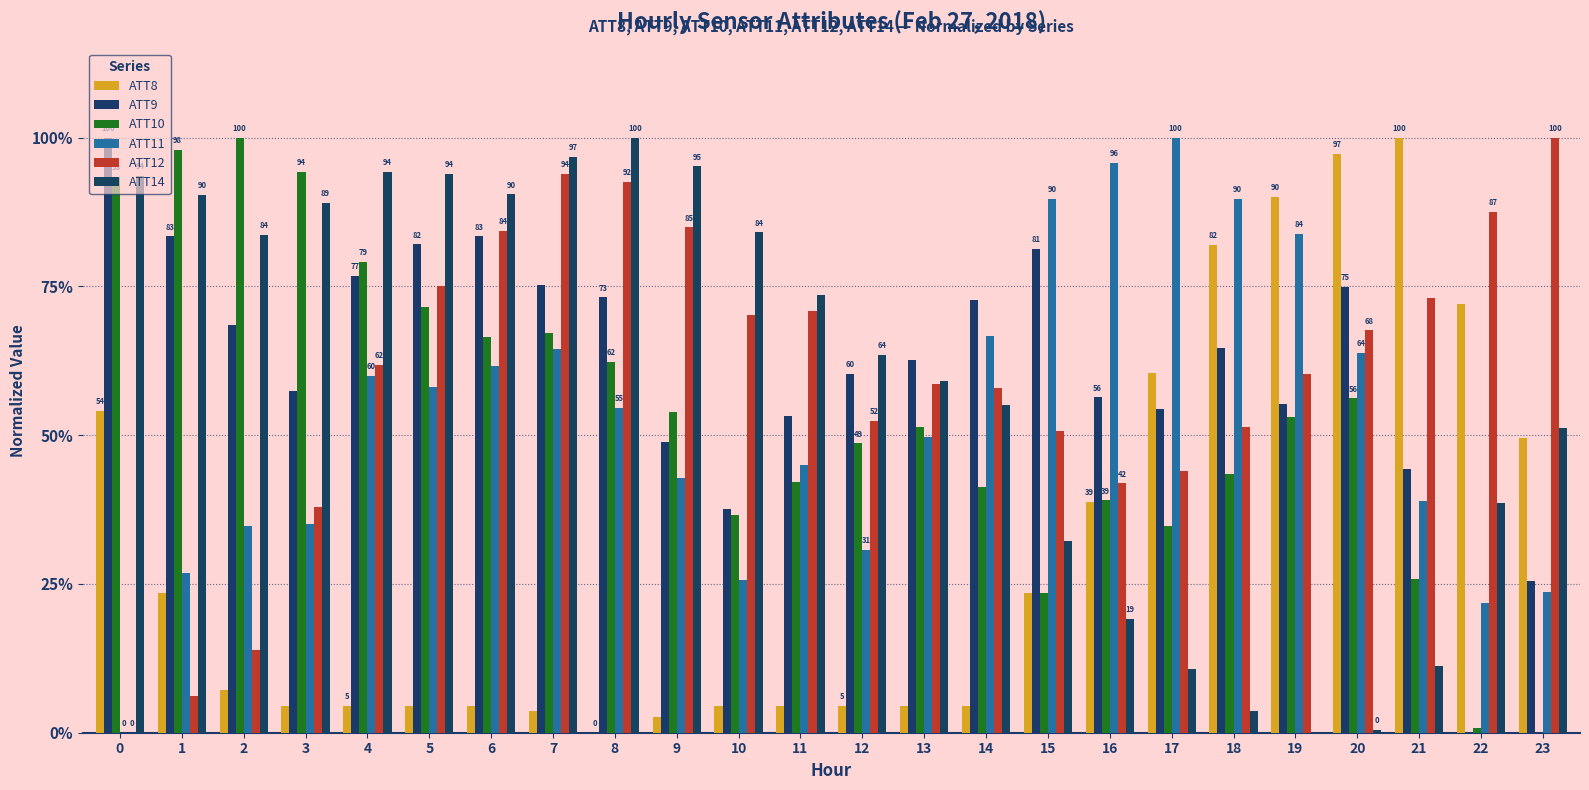

How many positive values does the ATT8 series have?

23